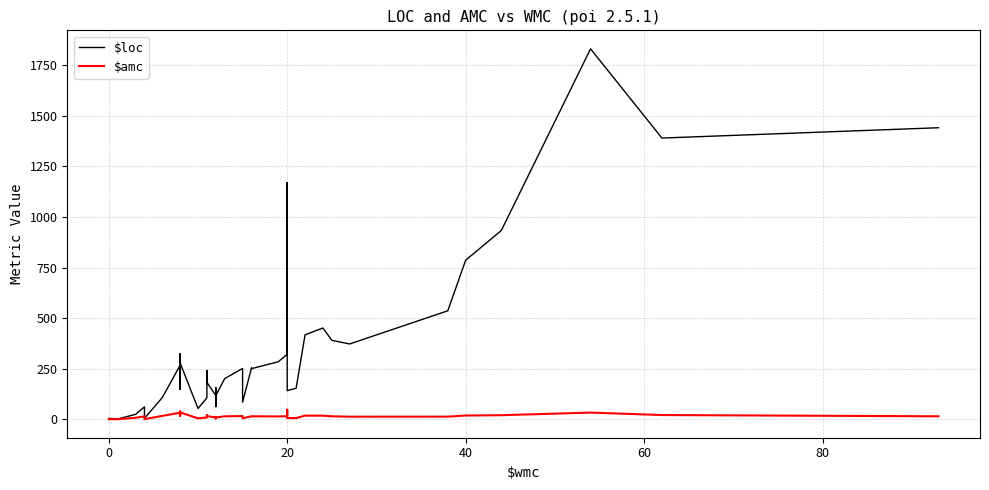

List the series in order of their overall mean, highest first.

$loc, $amc